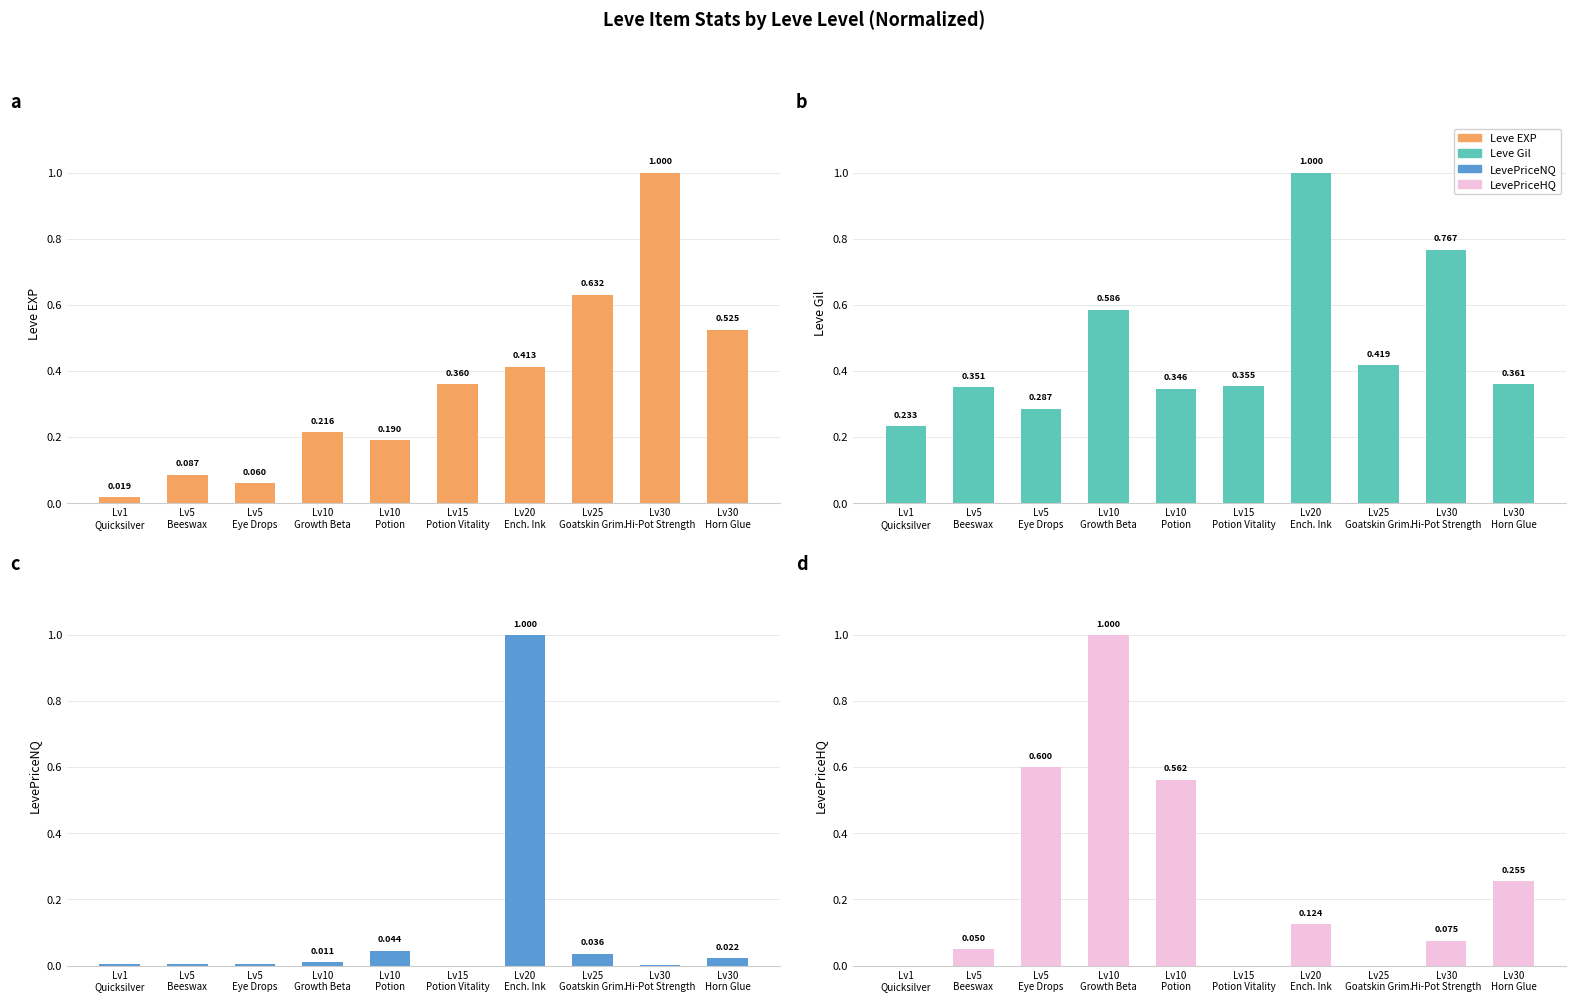

Rank the categories by Leve Gil value from highest to lowest.

Lv20
Ench. Ink, Lv30
Hi-Pot Strength, Lv10
Growth Beta, Lv25
Goatskin Grim., Lv30
Horn Glue, Lv15
Potion Vitality, Lv5
Beeswax, Lv10
Potion, Lv5
Eye Drops, Lv1
Quicksilver